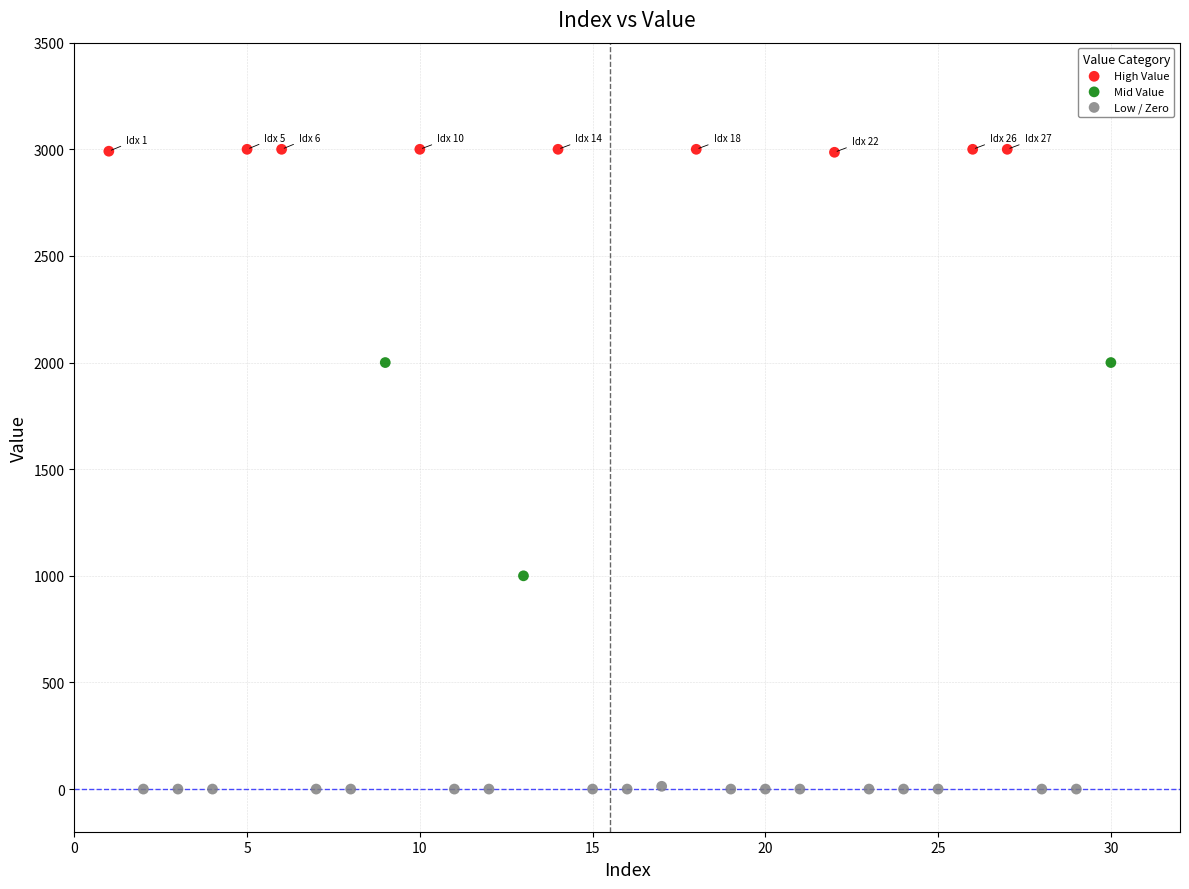

Which series contains the highest Y value?

High Value